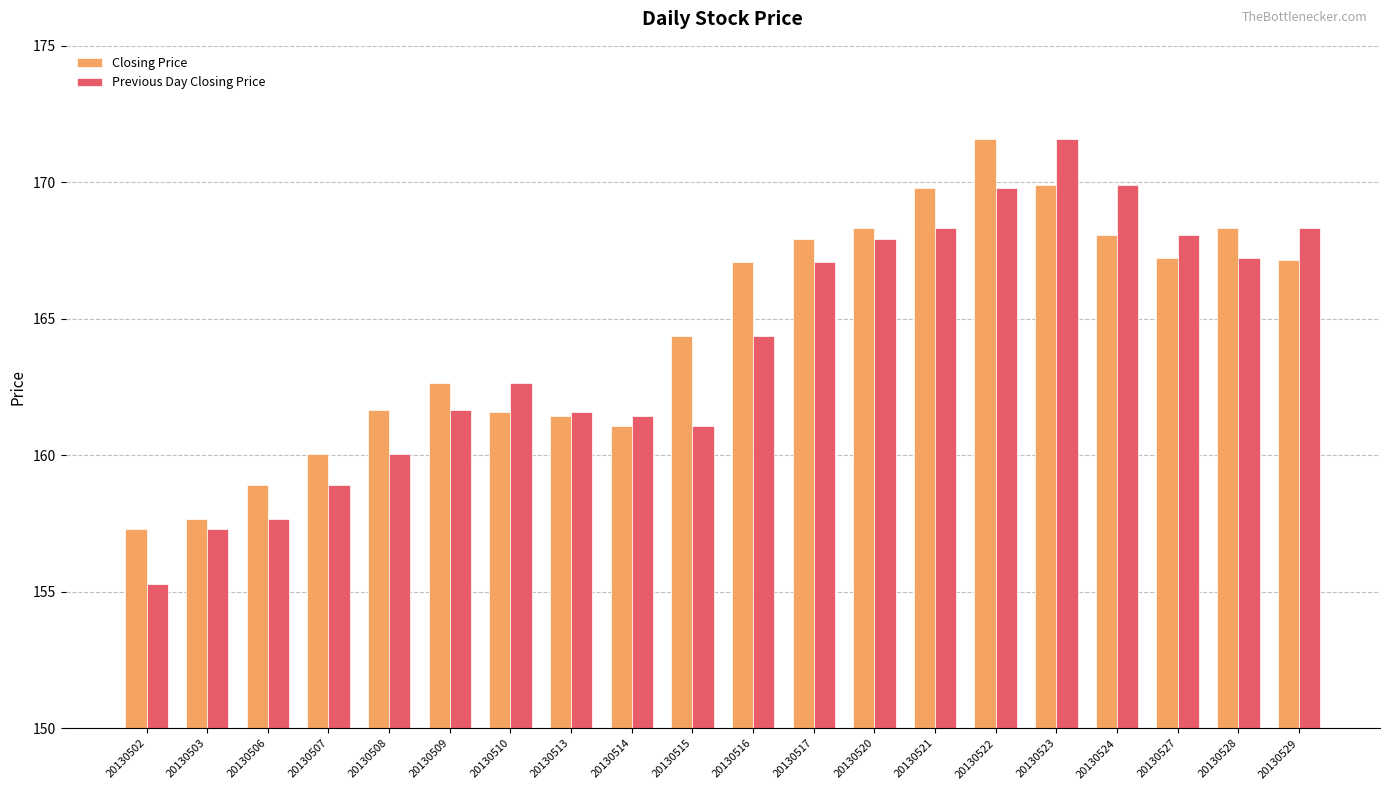

At which label does Closing Price first exceed 167?

20130516